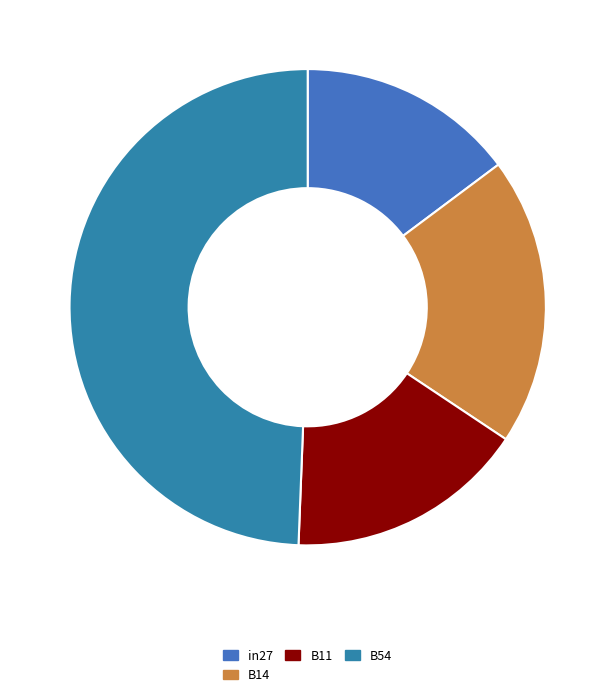

The in27 slice represents 5% of the pie. True or false?

False